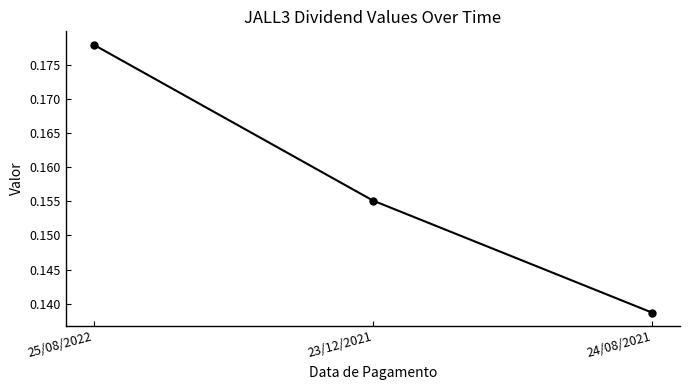

Which category has the highest value across all series?

25/08/2022